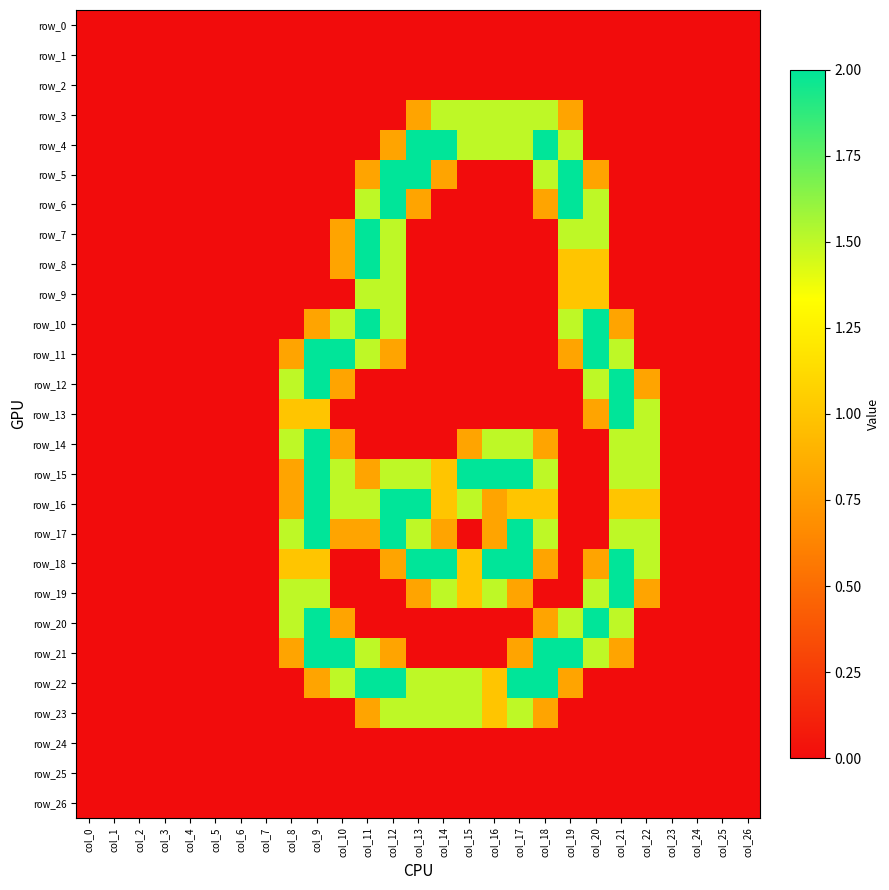

True or false: row_21 has a value of 3.3 at col_18.

False